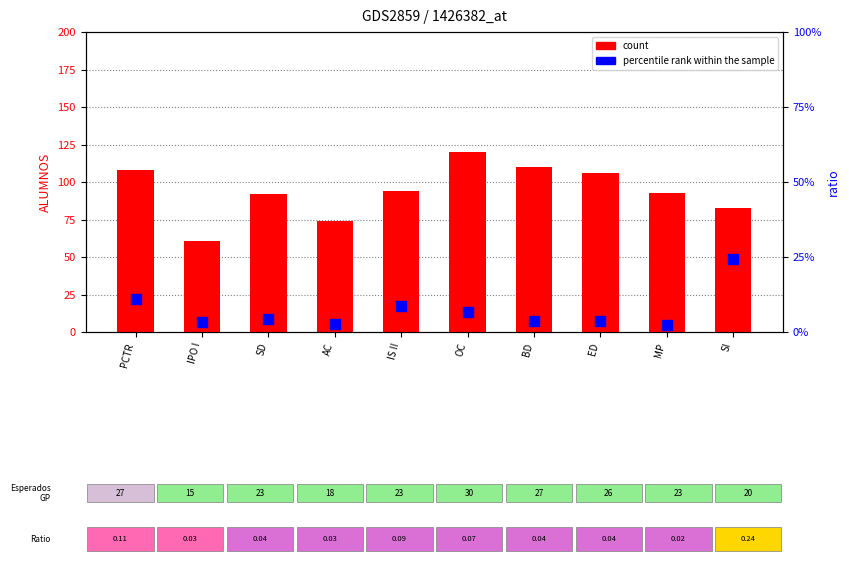

Which series has the largest total across all categories?

count